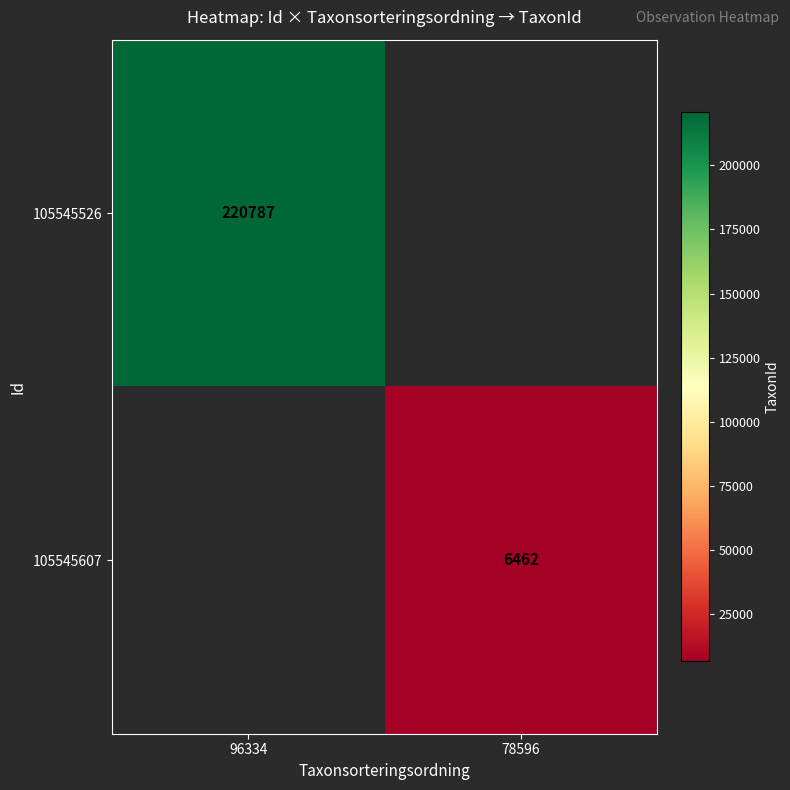

True or false: 105545526 has a value of 220787 at 96334.

True